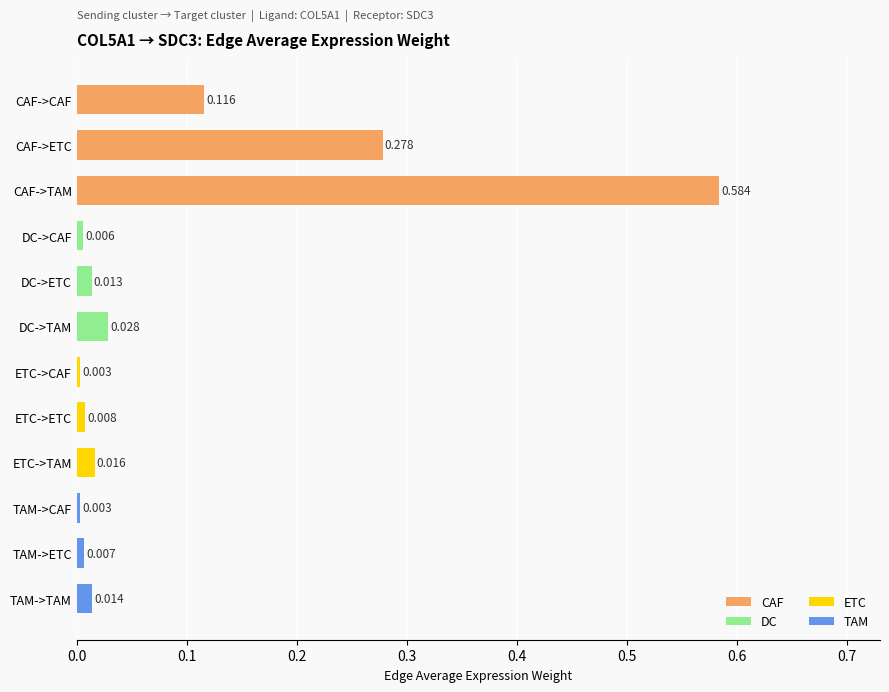

At which category does the chart reach its peak across all series?

CAF->TAM